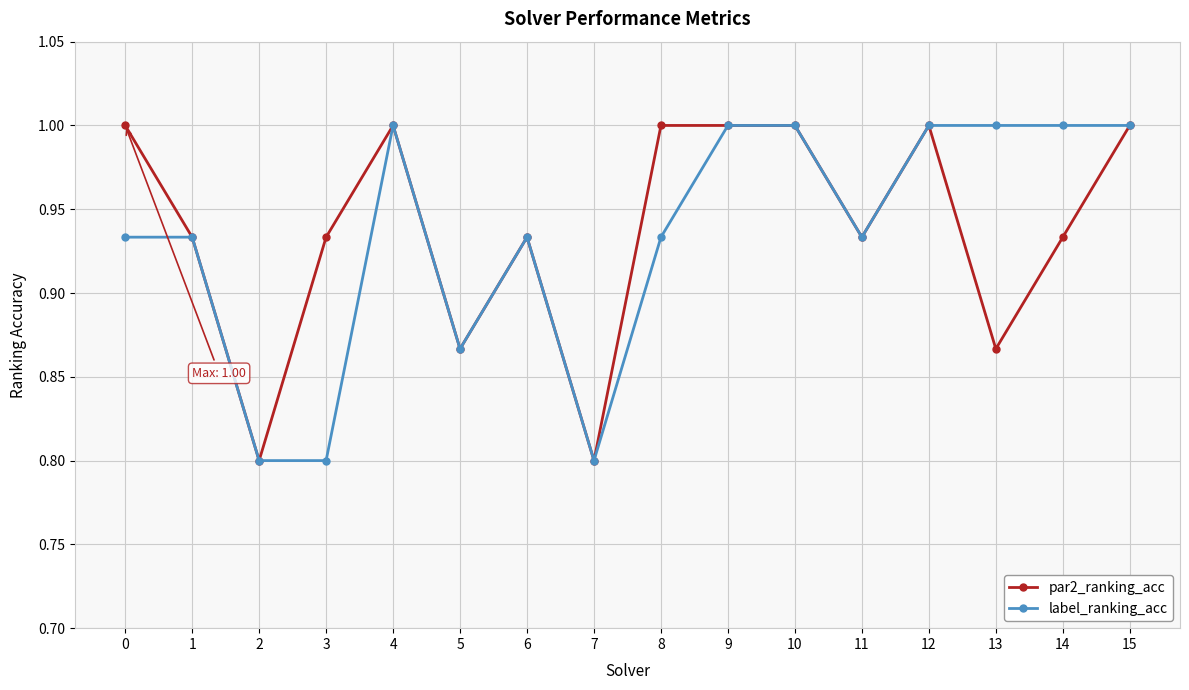

How many lines are shown in the chart?

2